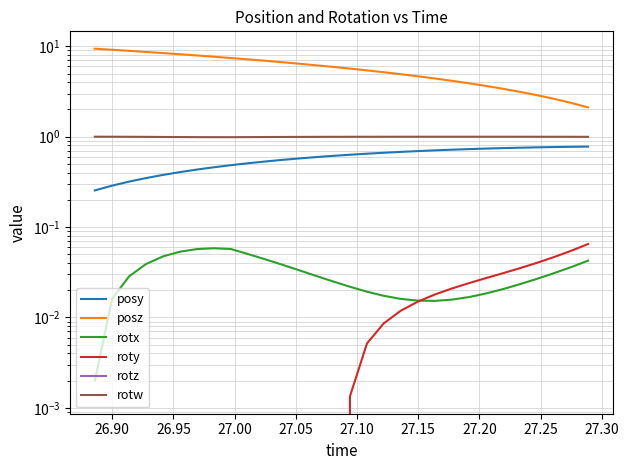

What is the difference between the maximum and minimum values in the posz series?

7.3